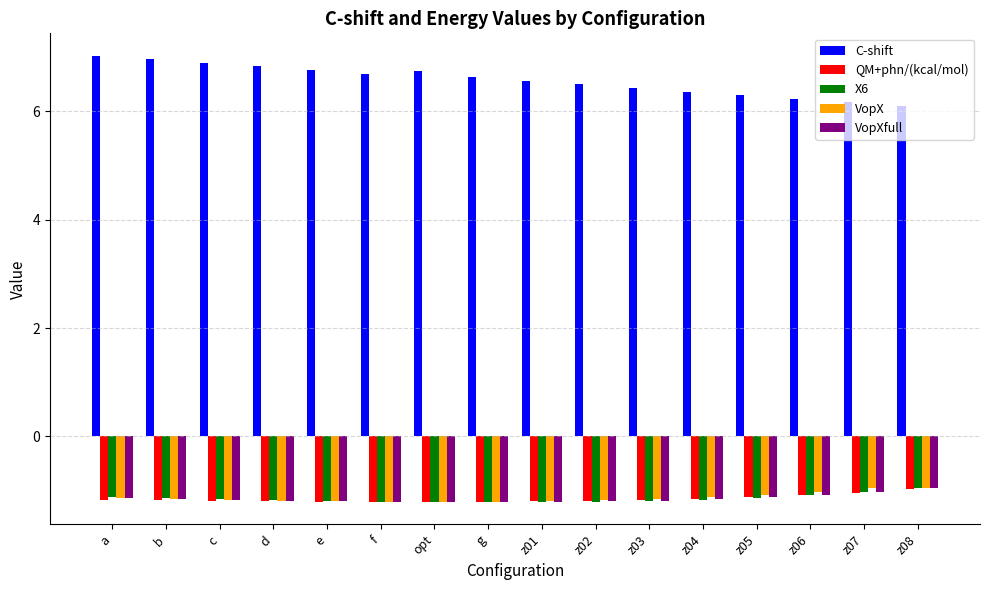

True or false: VopXfull has a value of -1.2 at d.

True